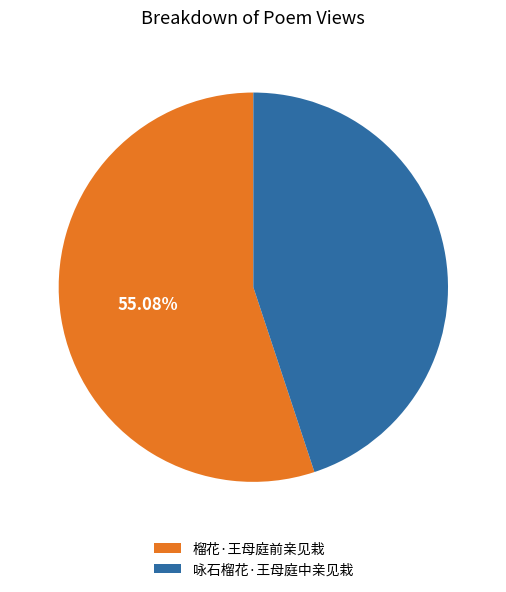

How many slices are in this pie chart?

2